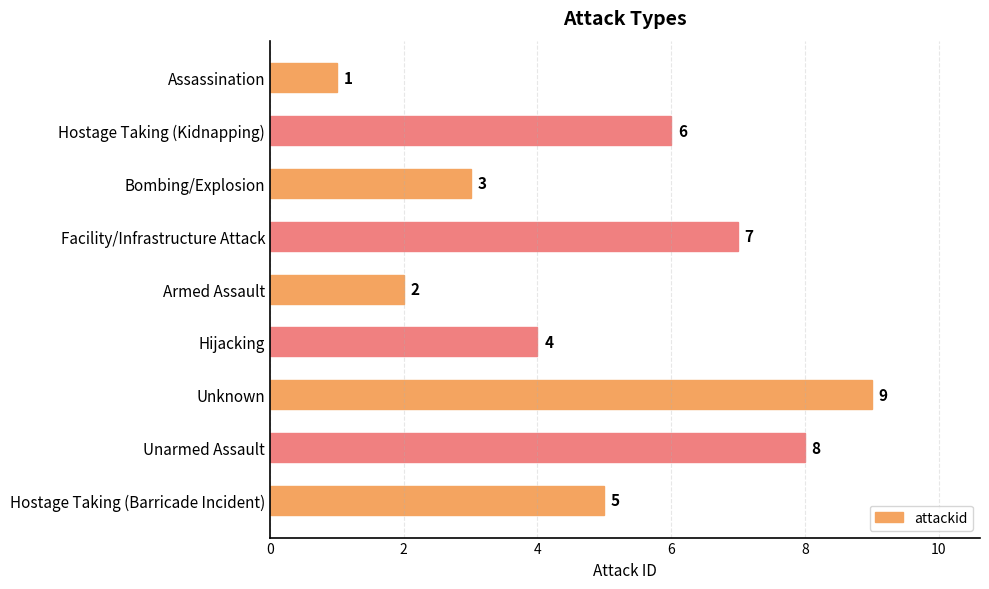

What is the maximum value shown in the chart?

9